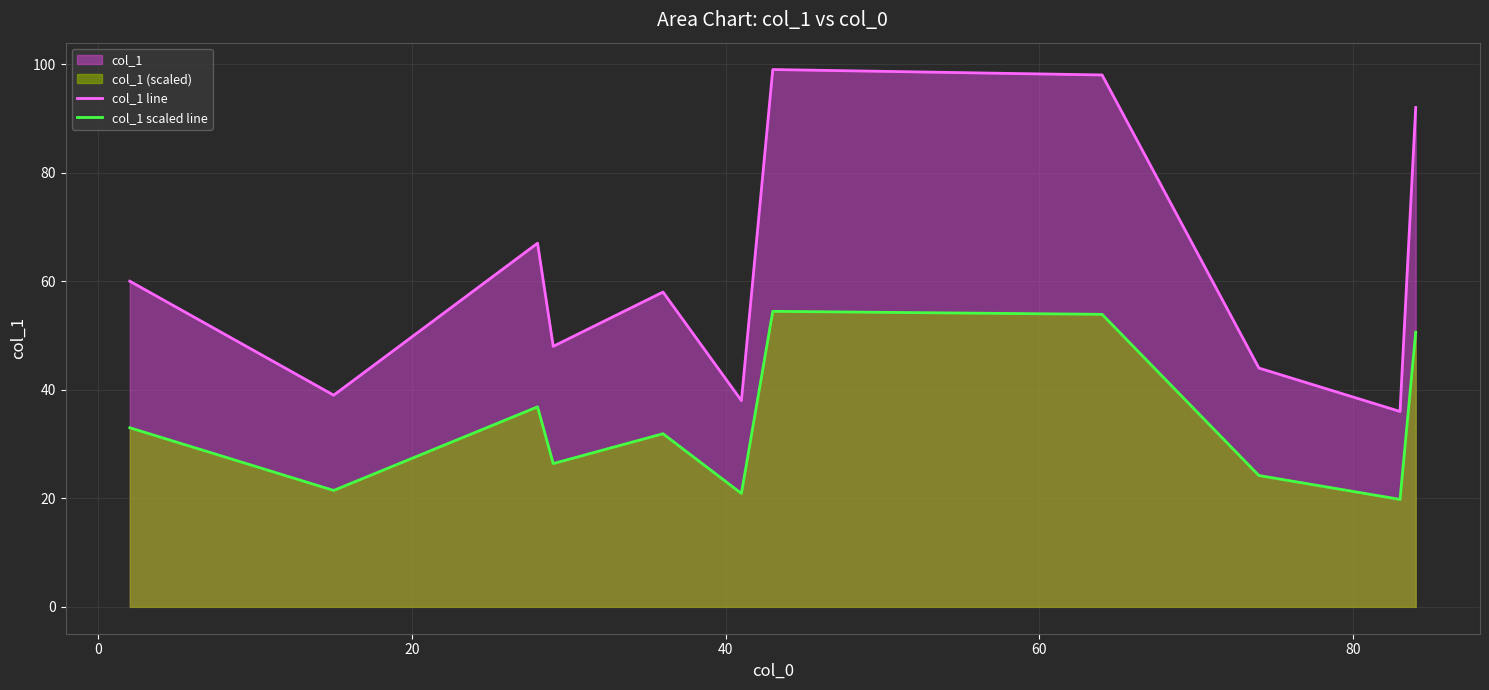

How many lines are shown in the chart?

2